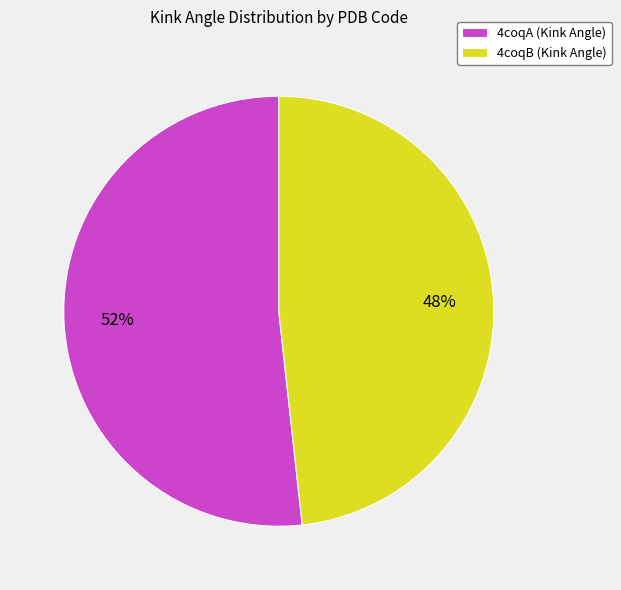

How many slices are in this pie chart?

2